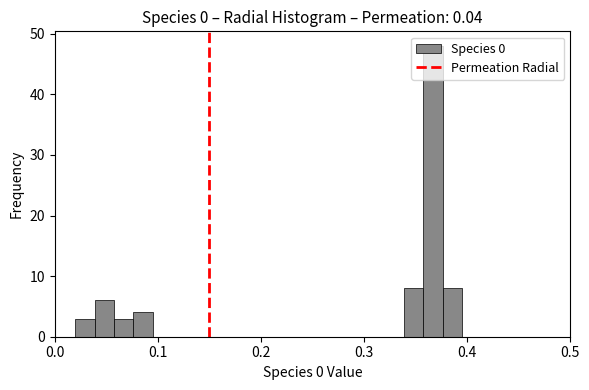

Read against the x-axis, roughly where is the centre of the tallest bar?

0.37